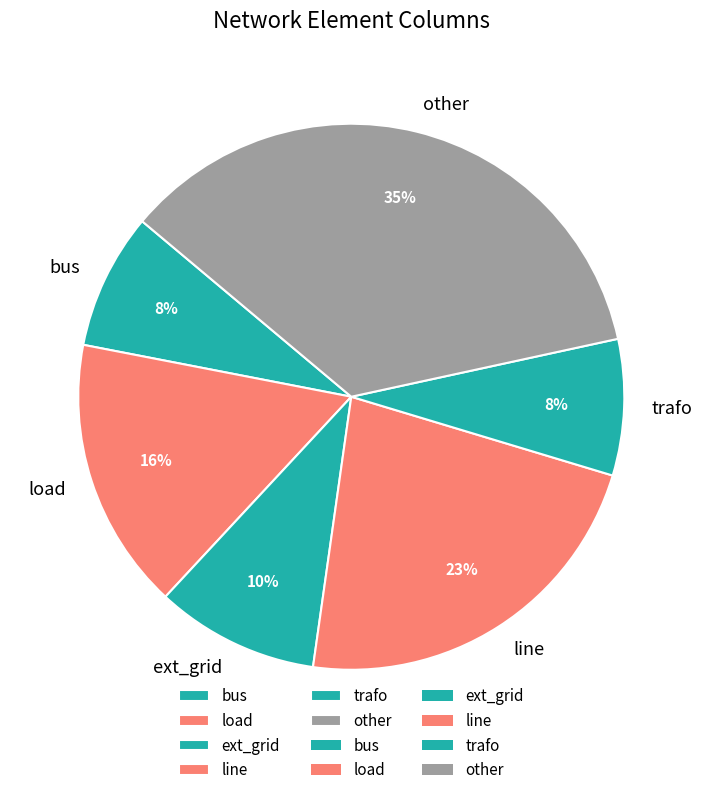

Does trafo represent more than half of the total?

No